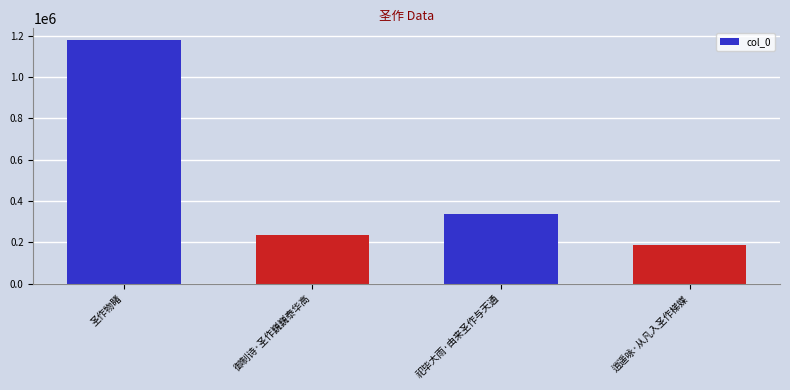

List the labels in order of value, largest first.

圣作物睹, 祀毕大雨·由来圣作与天通, 御制诗·圣作巍巍泰华高, 逍遥咏·从凡入圣作梯媒